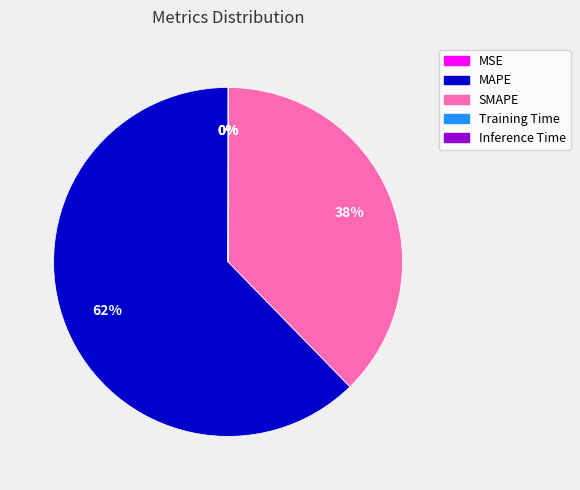

Does any single category account for the majority?

Yes